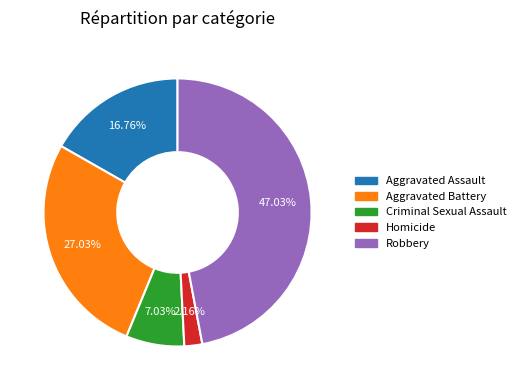

What percentage is NOT represented by Robbery?

53.0%